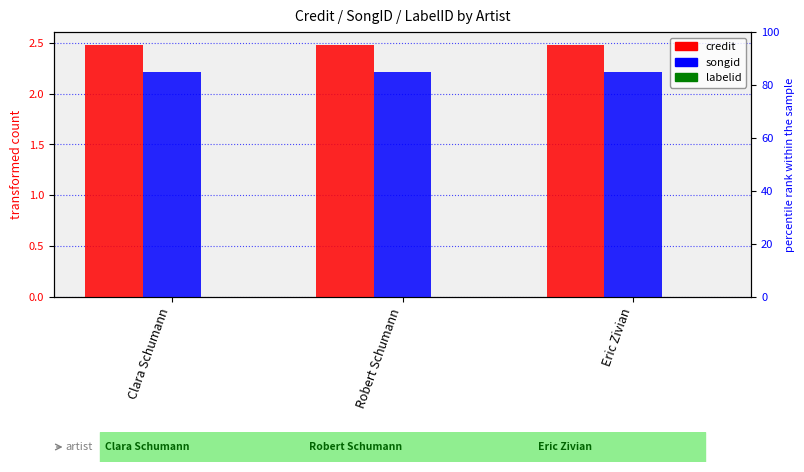

The value of songid at Robert Schumann is 2.2. True or false?

True